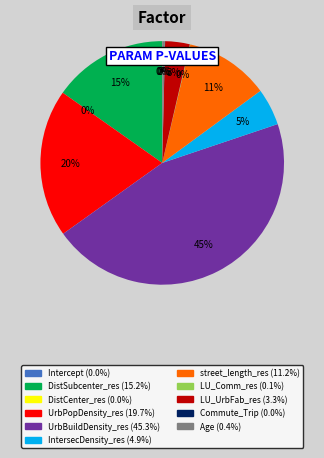

To the nearest percent, what is the difference between the LU_UrbFab_res and DistSubcenter_res slice percentages?

12%